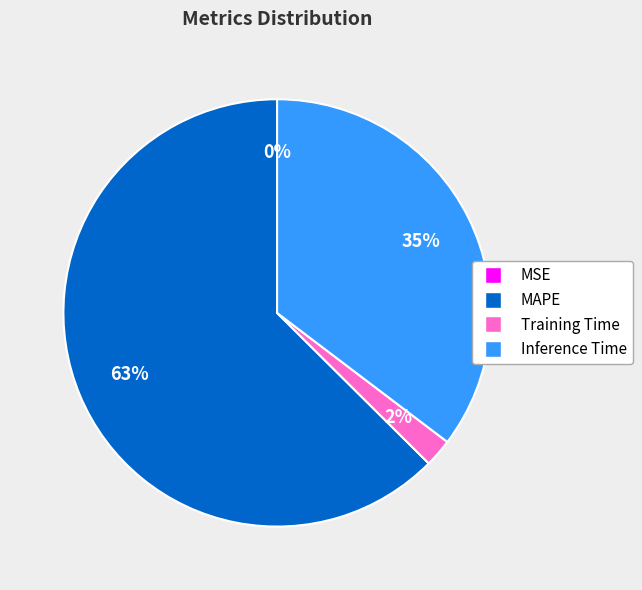

Is it true that Training Time is 2% of the pie?

True